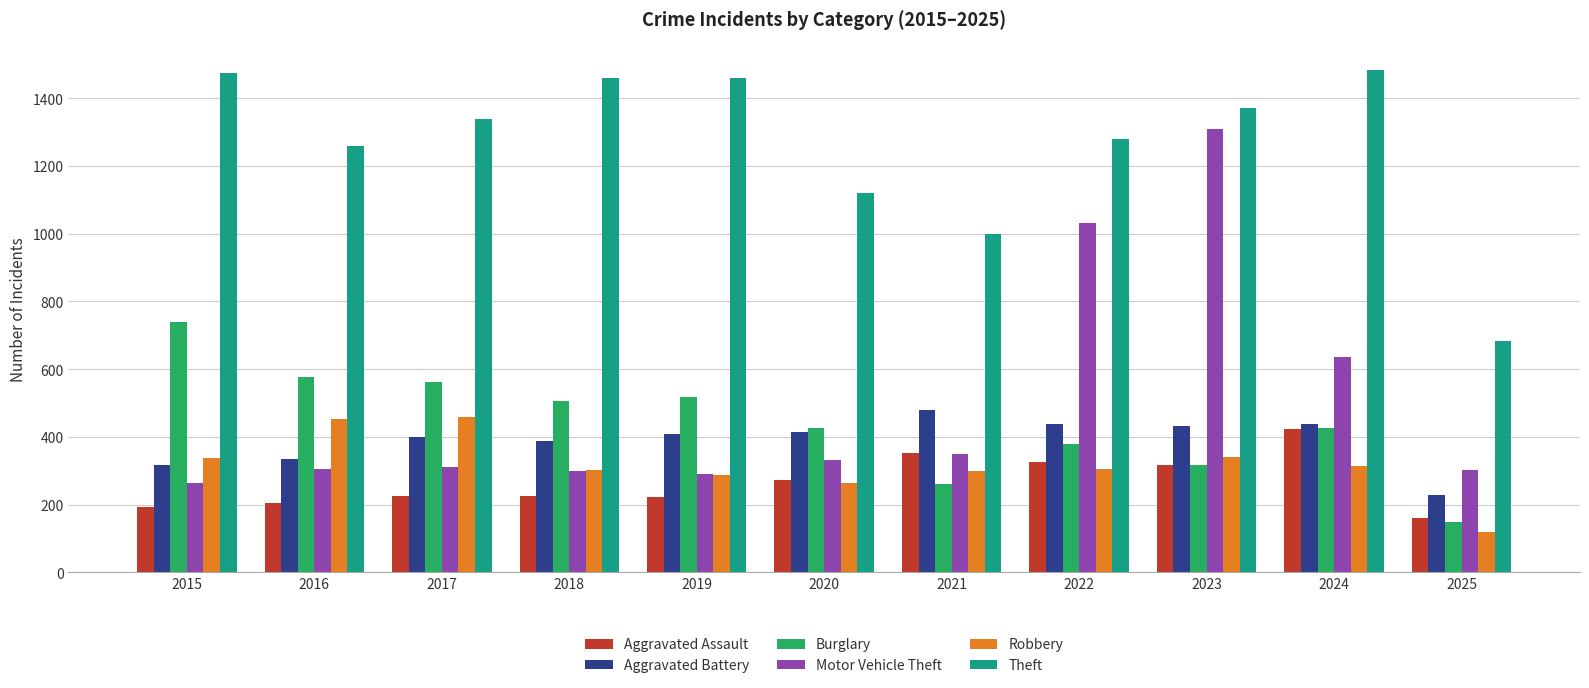

What is the difference between the highest and lowest values at 2015?

1280